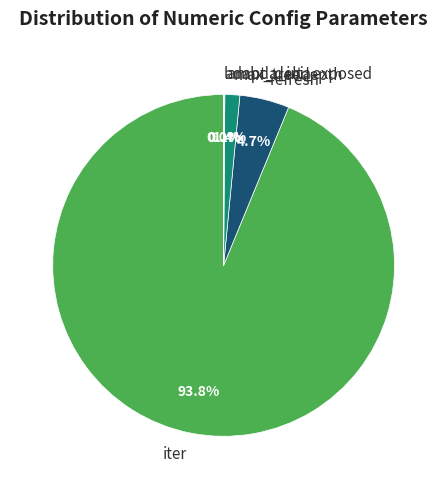

What percentage is the max_treedepth slice, to the nearest percent?

1%